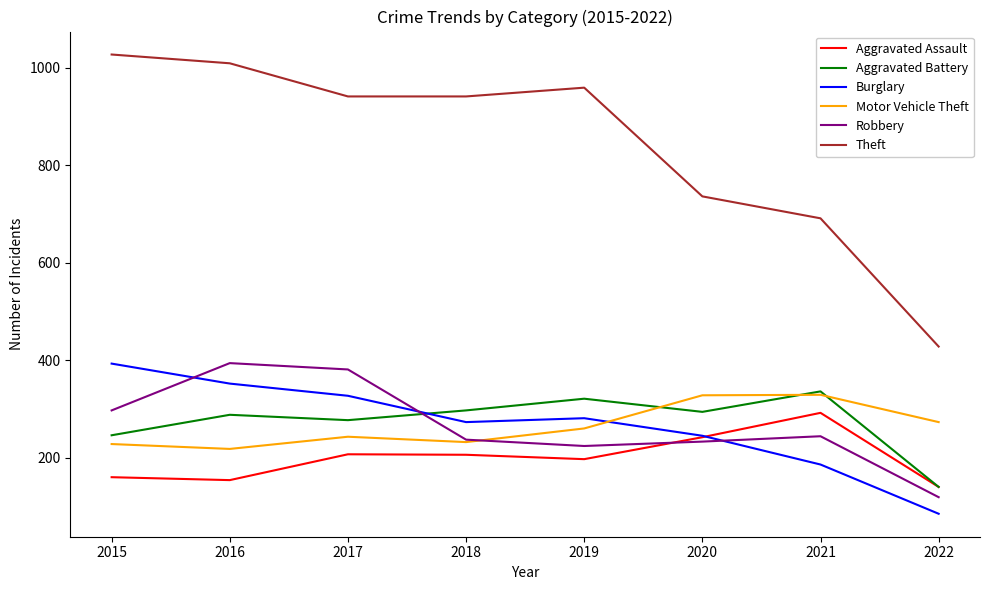

Does the chart have visible grid lines?

No